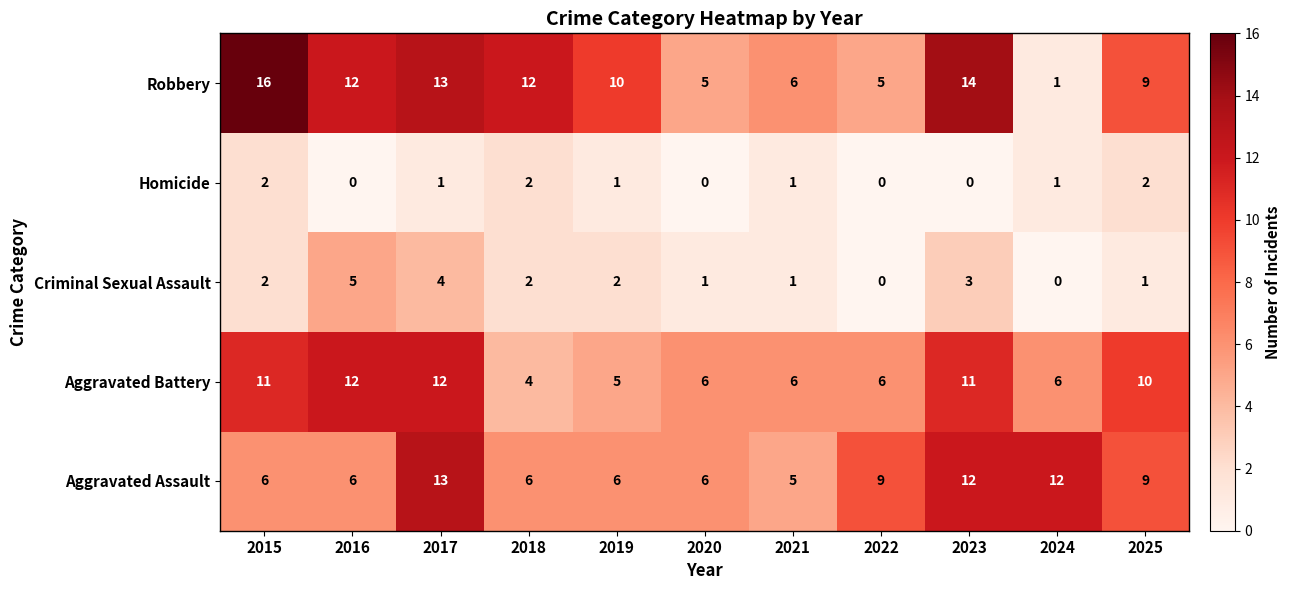

Which series changed the most between 2020 and 2024?

Aggravated Assault